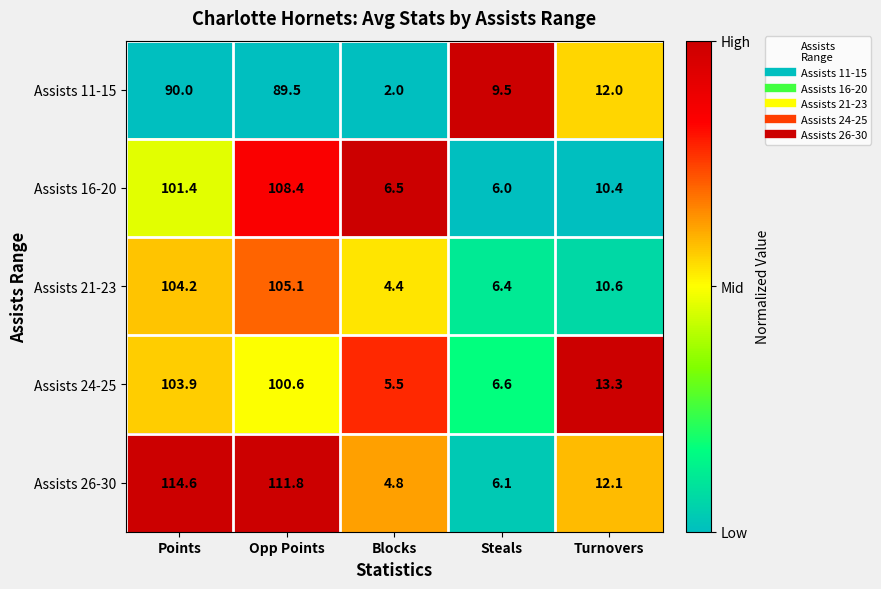

Which series has the largest total across all categories?

Assists 26-30